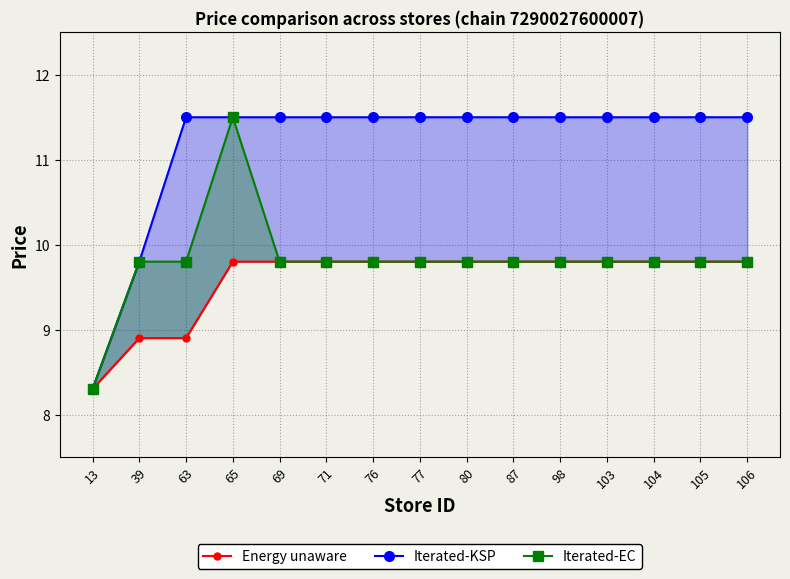

The value of Energy unaware at 103 is 2.0. True or false?

False